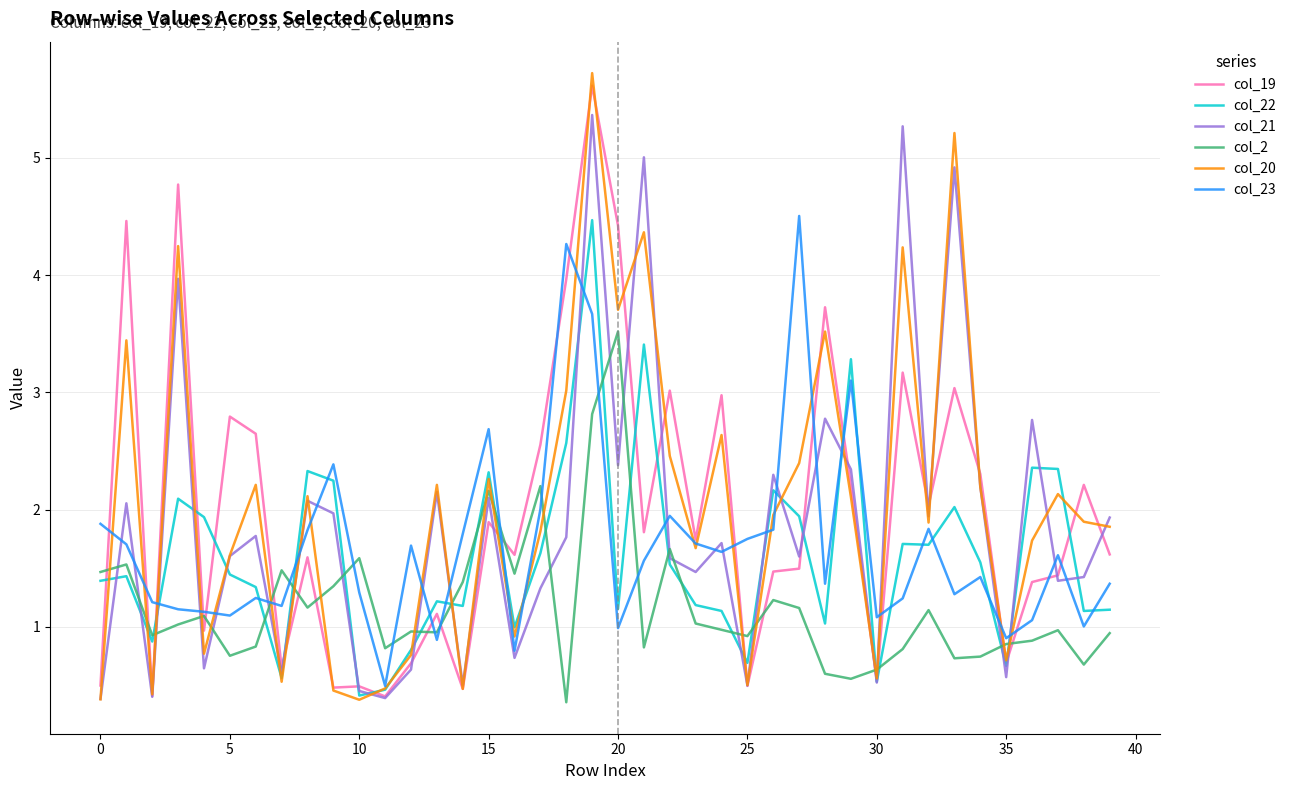

After their last crossing, which series has the higher values: col_19 or col_20?

col_20